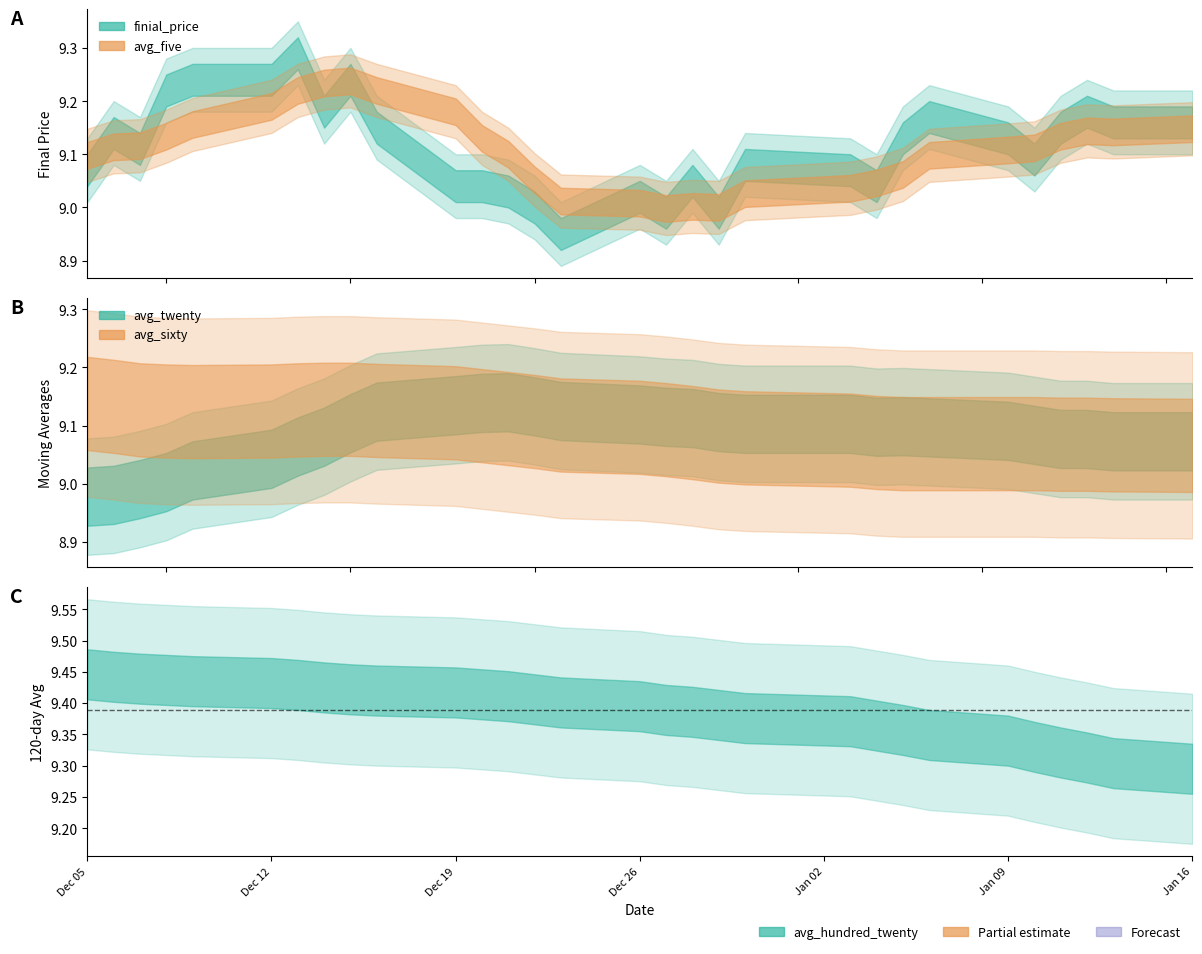

Which has a higher value, 22 or 15?

22